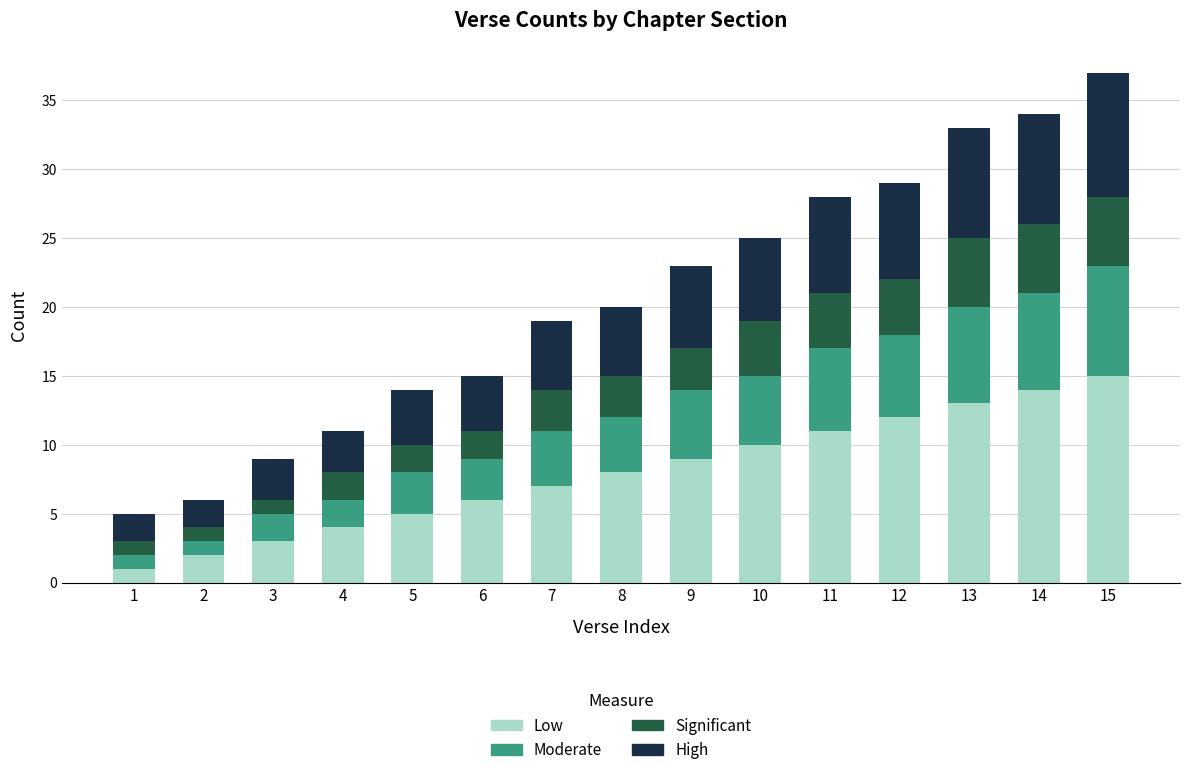

What is the highest value of the Low series?

15